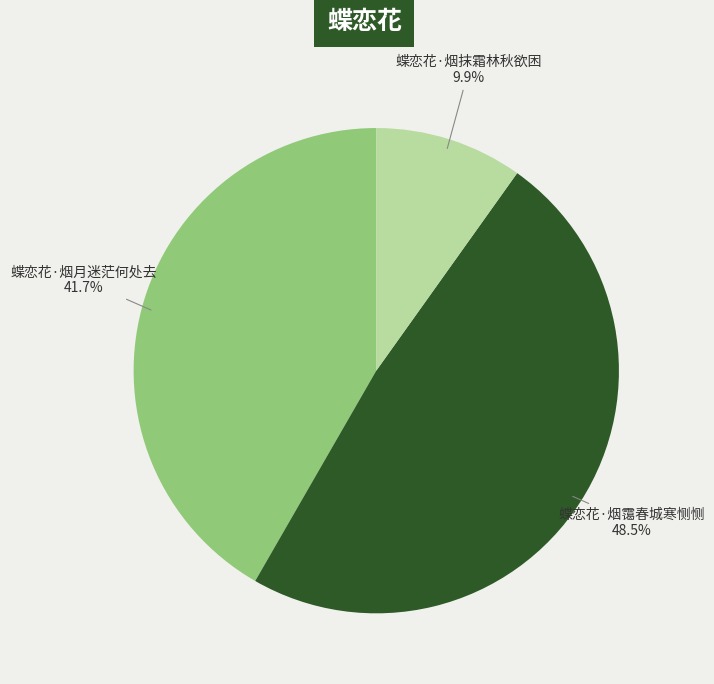

How many slices are in this pie chart?

3